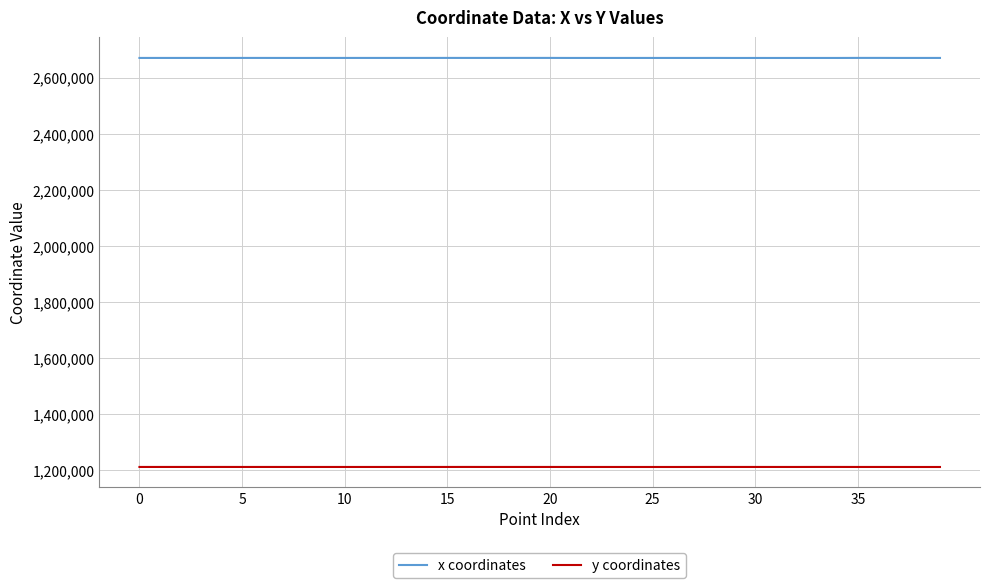

True or false: x coordinates has more than 1 interior local peaks.

True